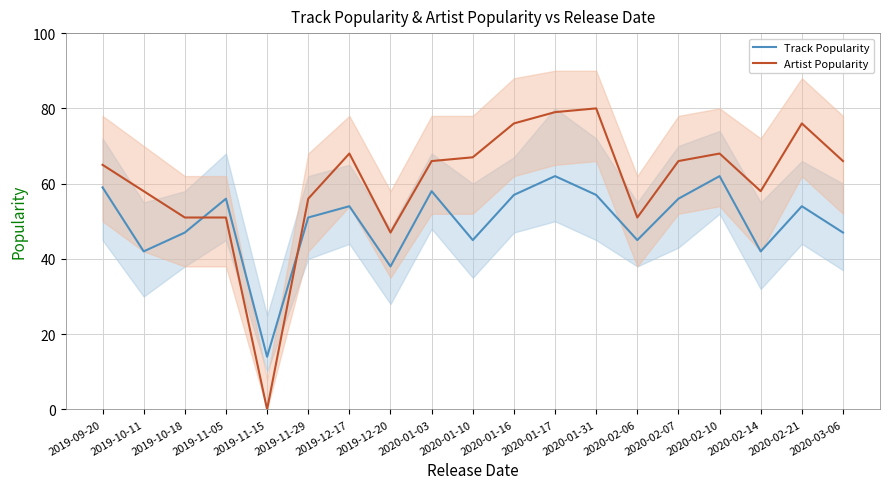

Reading left to right, what are all the values shown in this chart?

Track Popularity: 2019-09-20=59	2019-10-11=42	2019-10-18=47	2019-11-05=56	2019-11-15=14	2019-11-29=51	2019-12-17=54	2019-12-20=38	2020-01-03=58	2020-01-10=45	2020-01-16=57	2020-01-17=62	2020-01-31=57	2020-02-06=45	2020-02-07=56	2020-02-10=62	2020-02-14=42	2020-02-21=54	2020-03-06=47
Artist Popularity: 2019-09-20=65	2019-10-11=58	2019-10-18=51	2019-11-05=51	2019-11-15=0	2019-11-29=56	2019-12-17=68	2019-12-20=47	2020-01-03=66	2020-01-10=67	2020-01-16=76	2020-01-17=79	2020-01-31=80	2020-02-06=51	2020-02-07=66	2020-02-10=68	2020-02-14=58	2020-02-21=76	2020-03-06=66